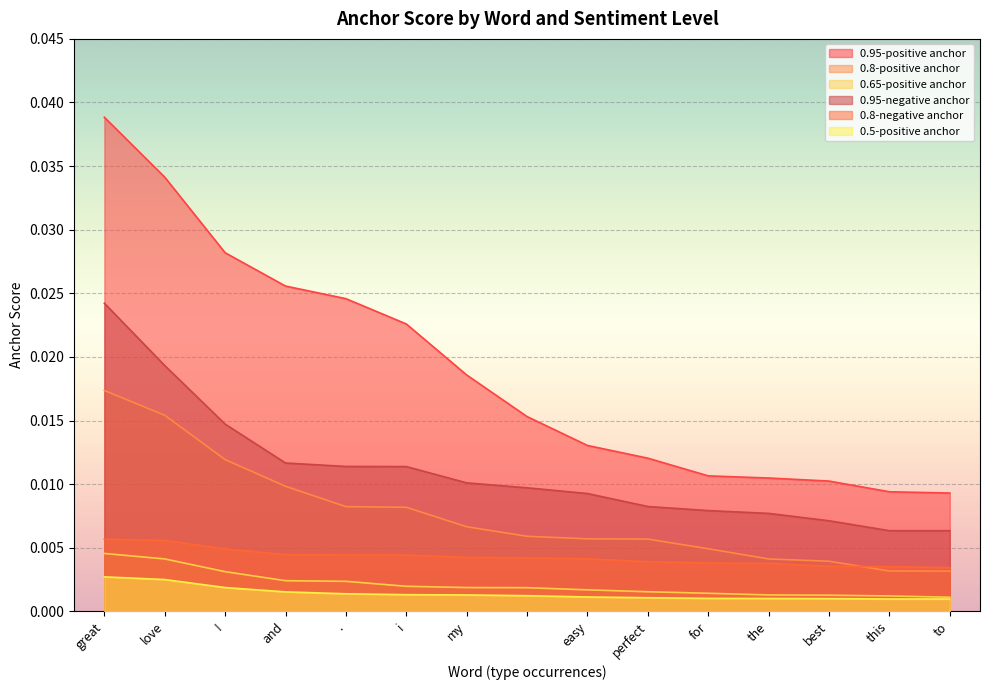

The value of 0.8-positive anchor at for is 0.0. True or false?

True